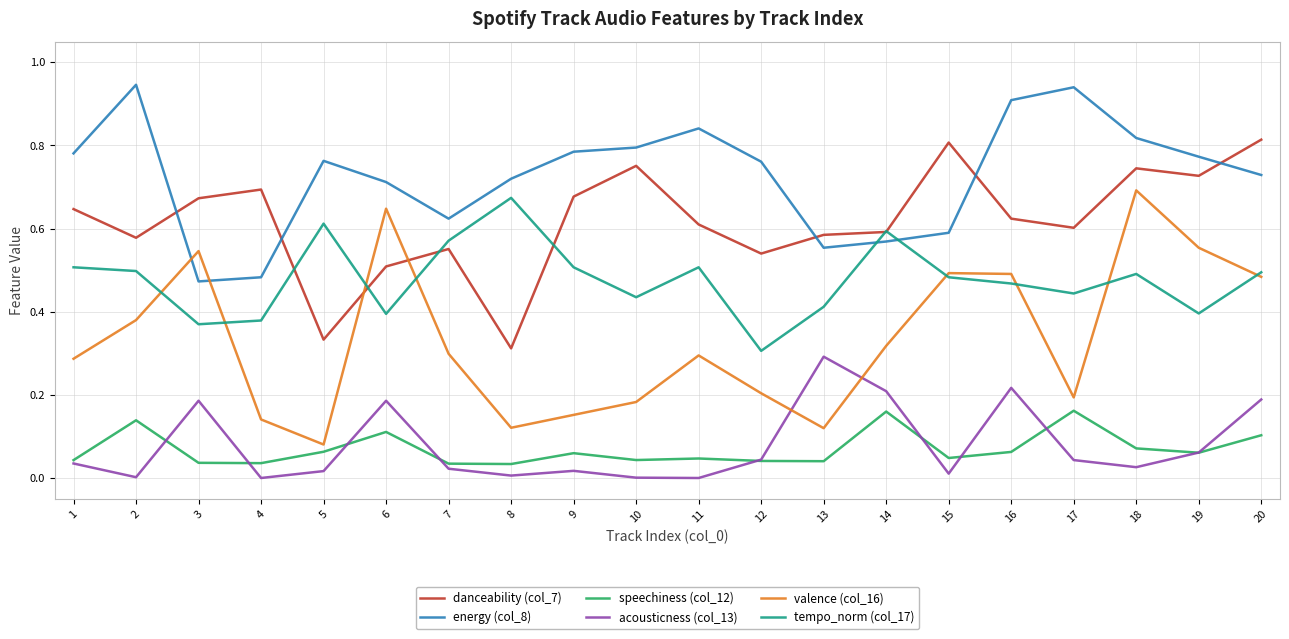

At which label is energy (col_8) closest to 0?

3